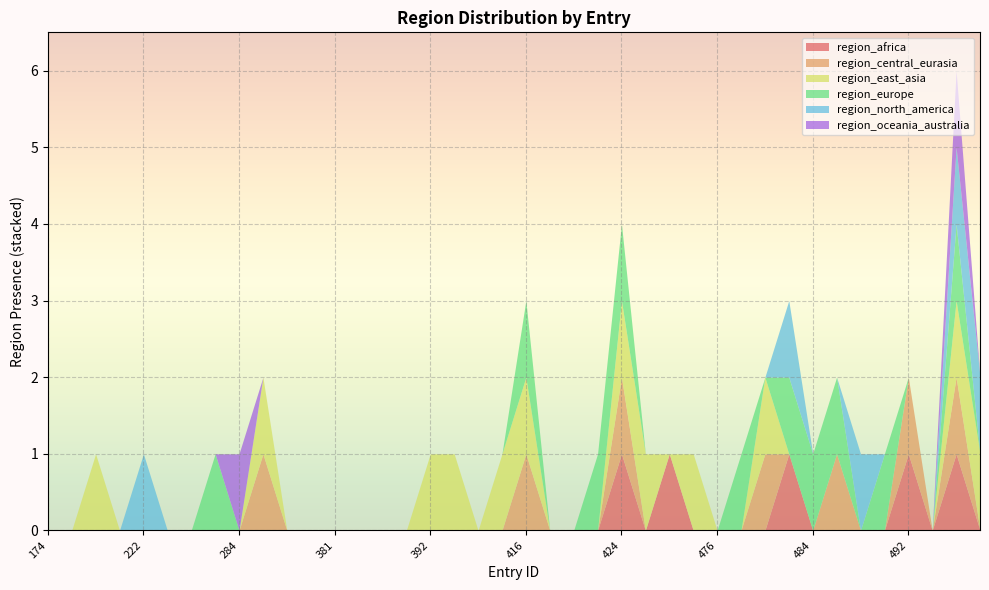

What are all the series names shown in the legend?

region_africa, region_central_eurasia, region_east_asia, region_europe, region_north_america, region_oceania_australia